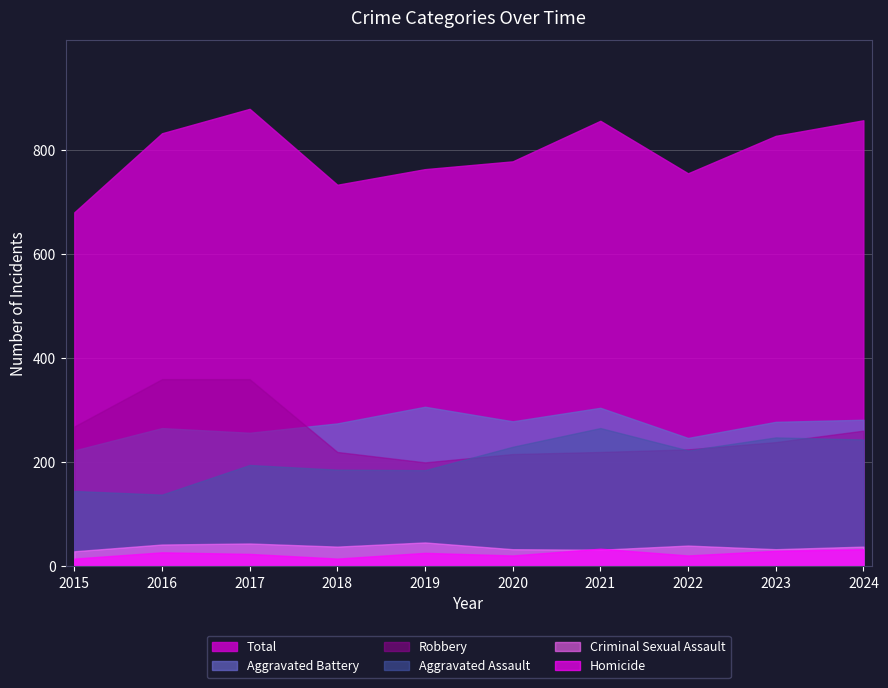

In Criminal Sexual Assault, how many points are higher than both neighbors (excluding endpoints)?

3